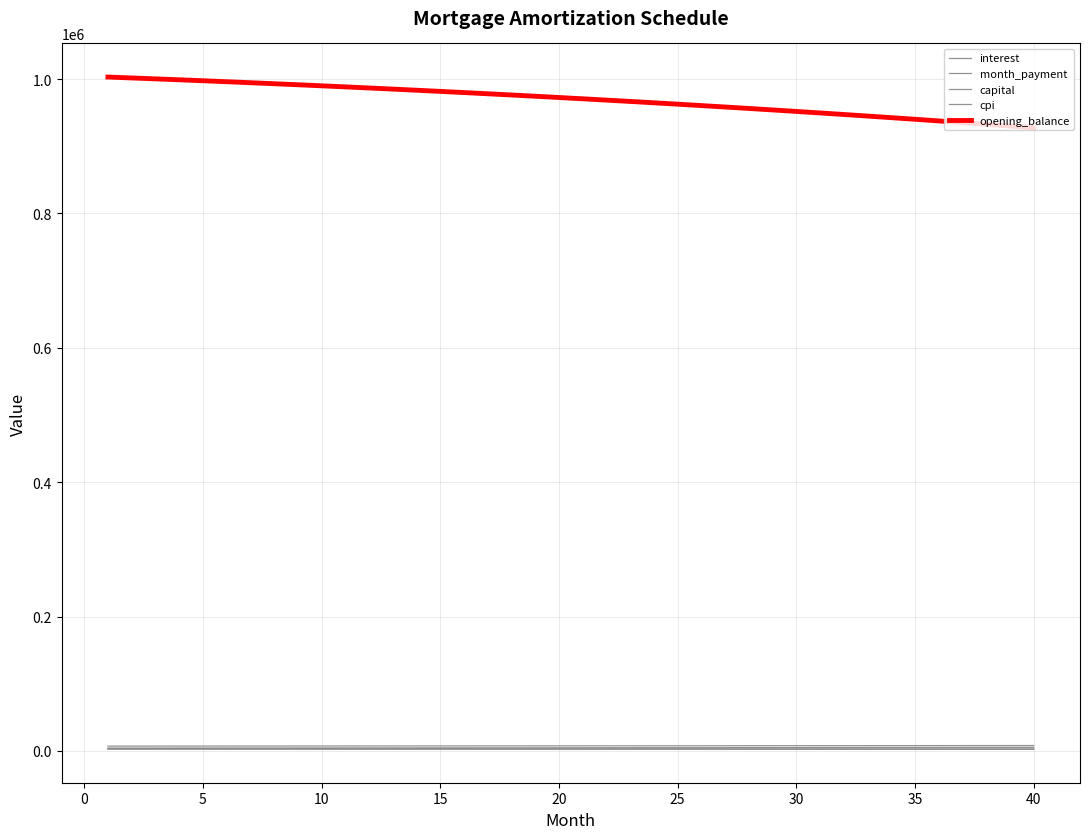

How many lines are shown in the chart?

5